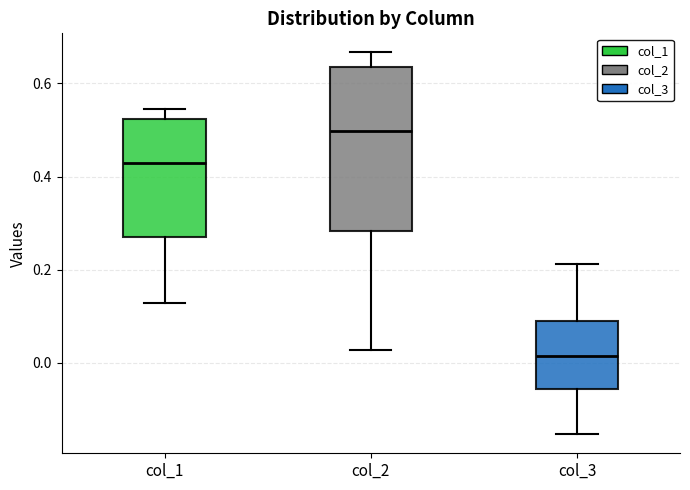

Where is the lower edge of the box for col_3 on the y-axis? The values are not printed on the chart, so give them approximately, as read against the axis.

-0.06